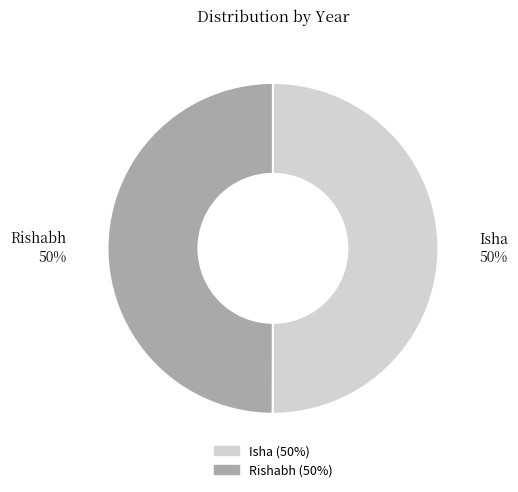

What is the ratio of the value at Rishabh to the value at Isha?

1.0